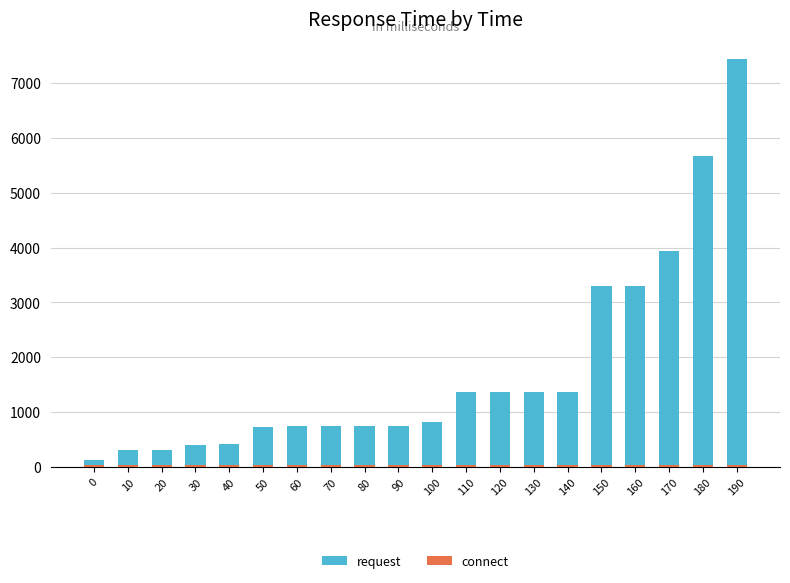

The connect series shows 9.7 at 30. True or false?

False